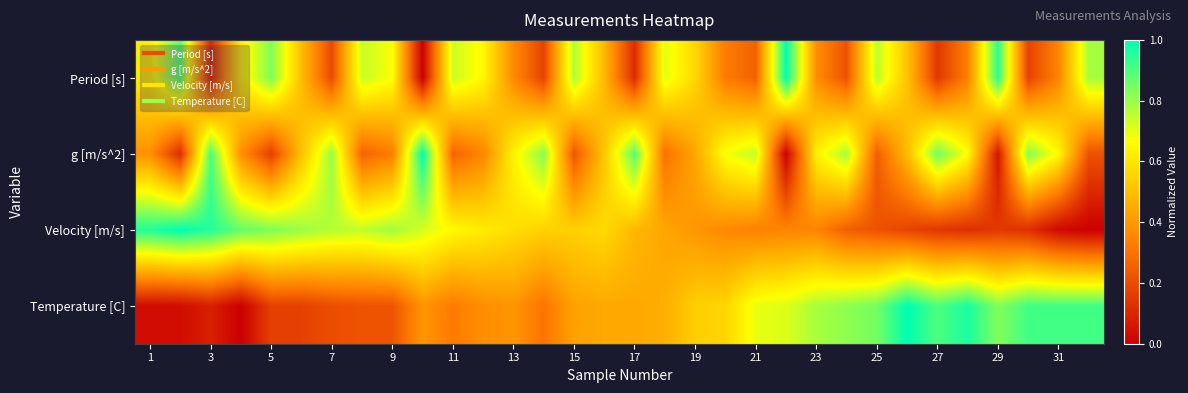

Rank the series by their maximum value, from lowest to highest.

Period [s], g [m/s^2], Velocity [m/s], Temperature [C]